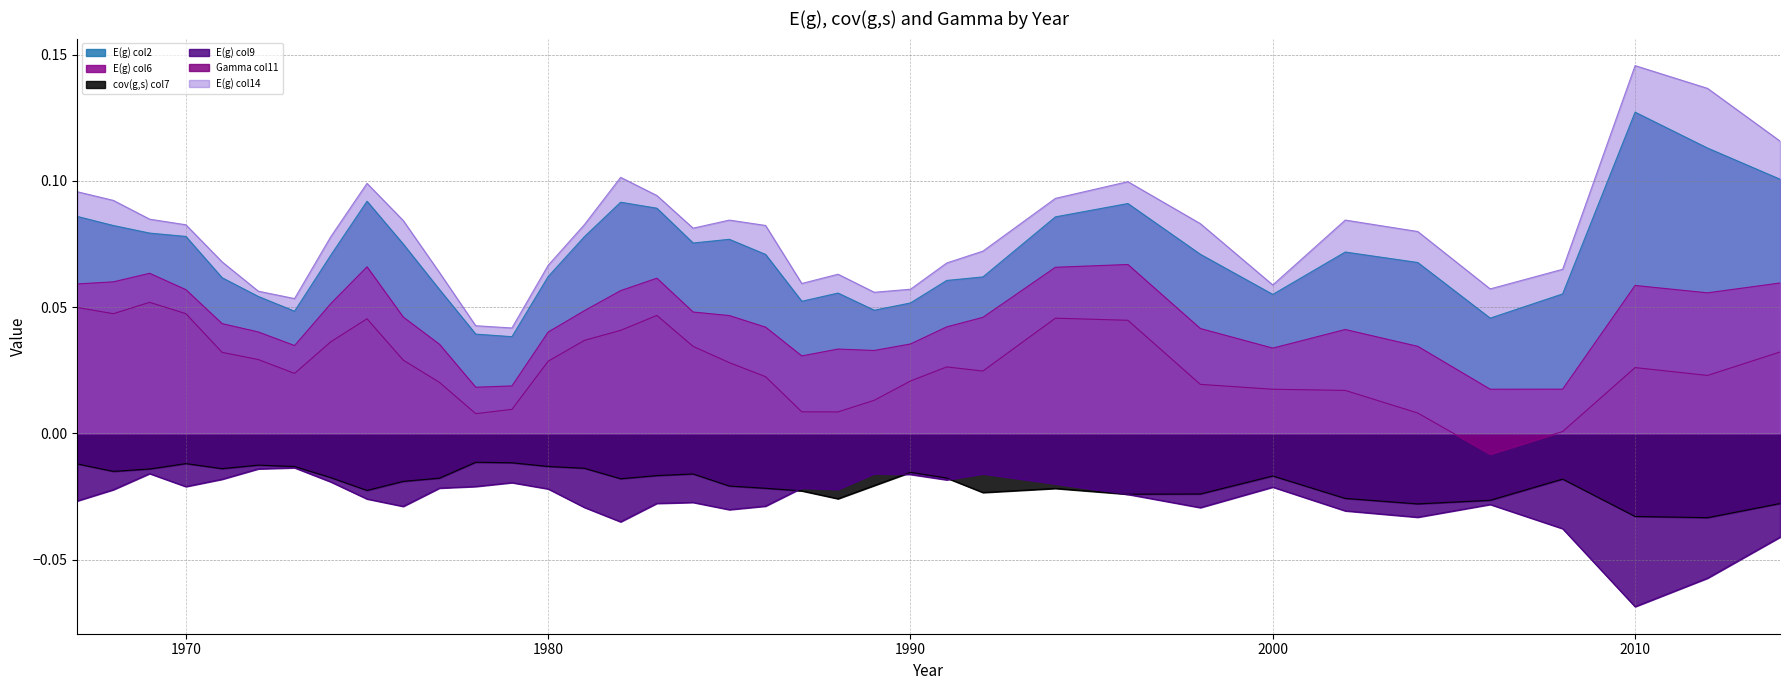

Which category has the lowest value in the E(g) col2 series?

1979